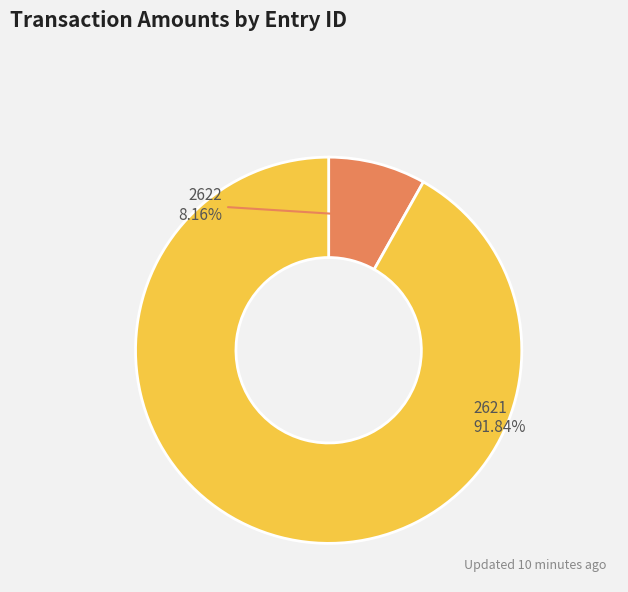

Is there a majority slice in this chart?

Yes